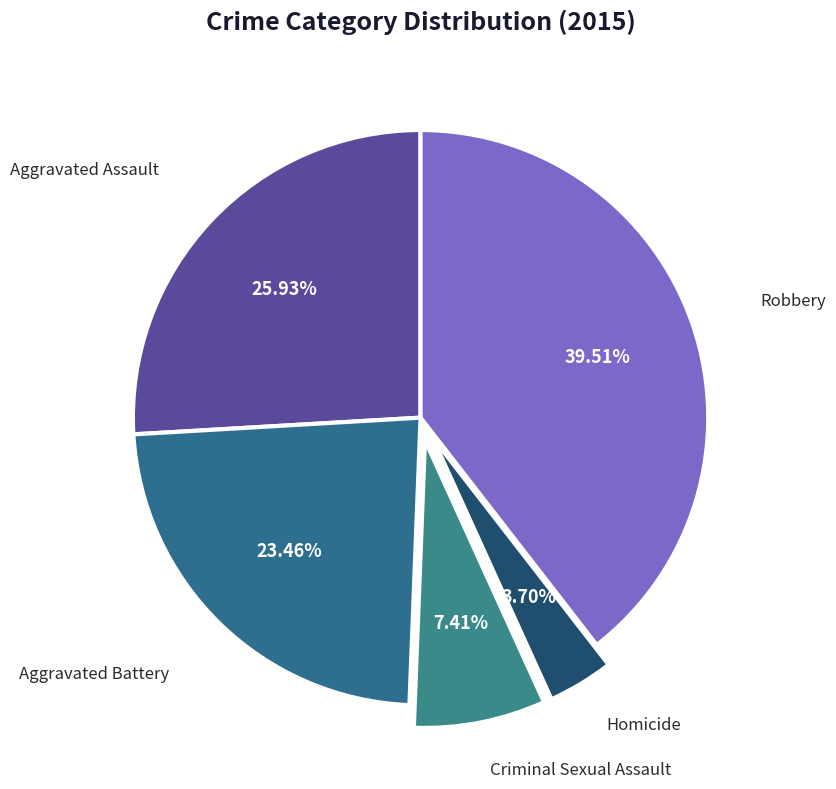

Count the number of slices in the pie.

5